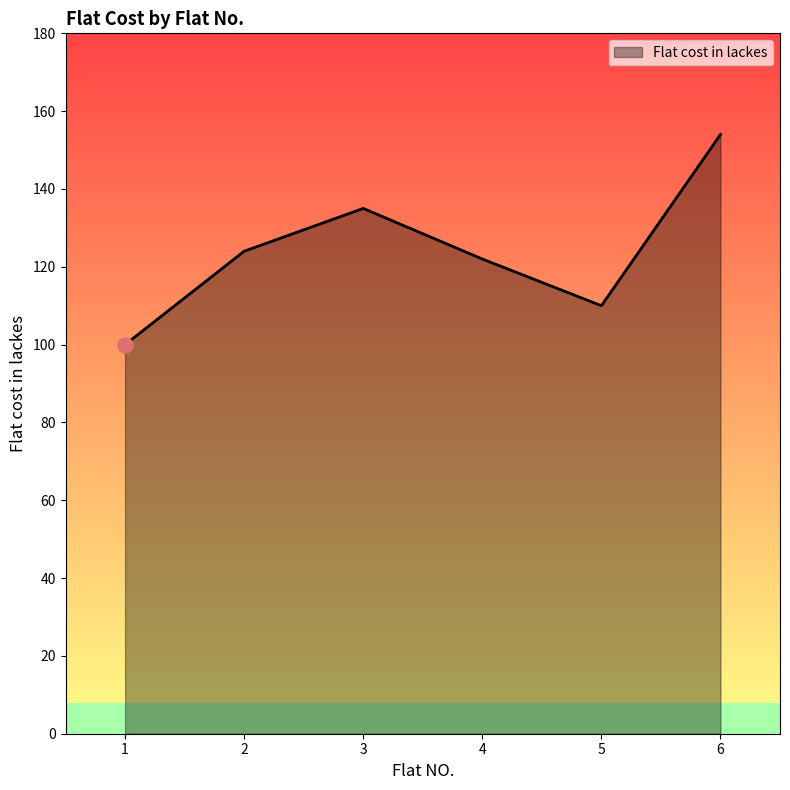

What is the change in value from 1 to 2?

+24